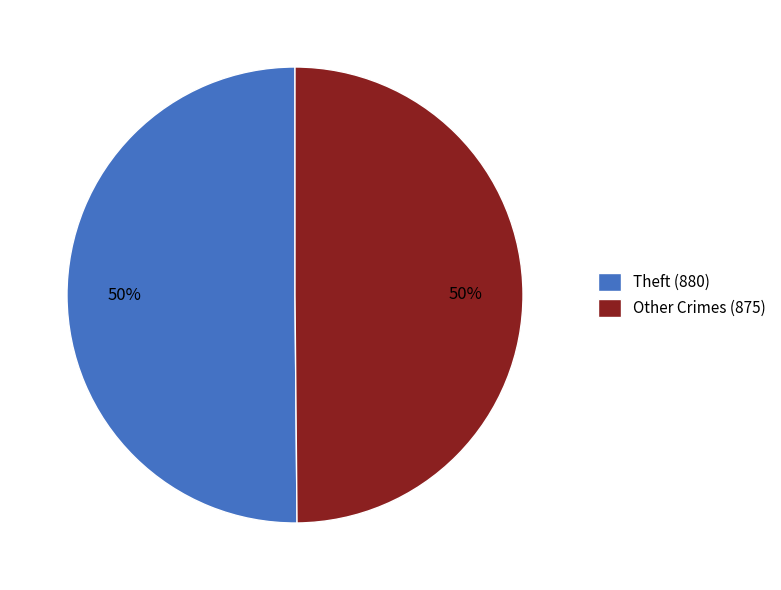

The Theft (880) slice represents 44% of the pie. True or false?

False